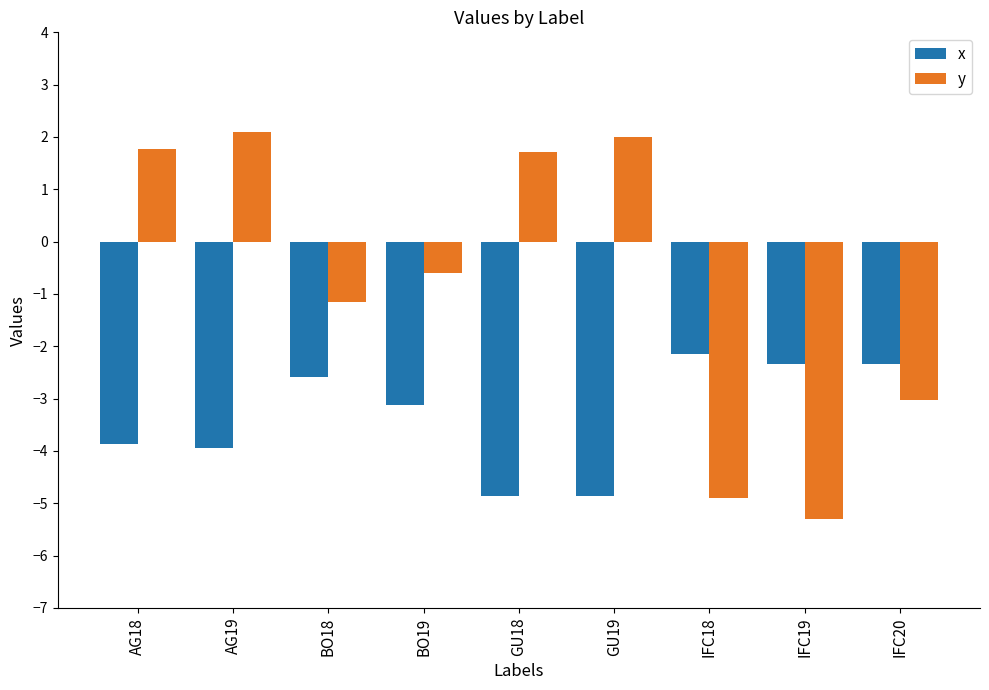

Reading left to right, transcribe all the data shown in this chart.

x: -3.9	-3.9	-2.6	-3.1	-4.9	-4.9	-2.1	-2.3	-2.3
y: 1.8	2.1	-1.2	-0.6	1.7	2.0	-4.9	-5.3	-3.0